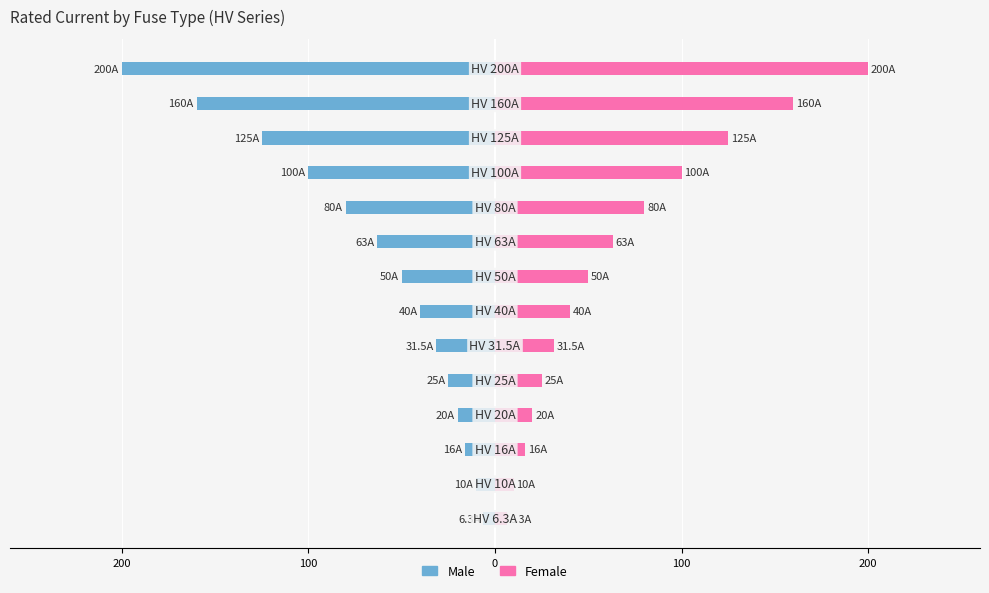

Reading left to right, list all the values displayed in this chart.

Male: -6.3	-10.0	-16.0	-20.0	-25.0	-31.5	-40.0	-50.0	-63.0	-80.0	-100.0	-125.0	-160.0	-200.0
Female: 6.3	10.0	16.0	20.0	25.0	31.5	40.0	50.0	63.0	80.0	100.0	125.0	160.0	200.0